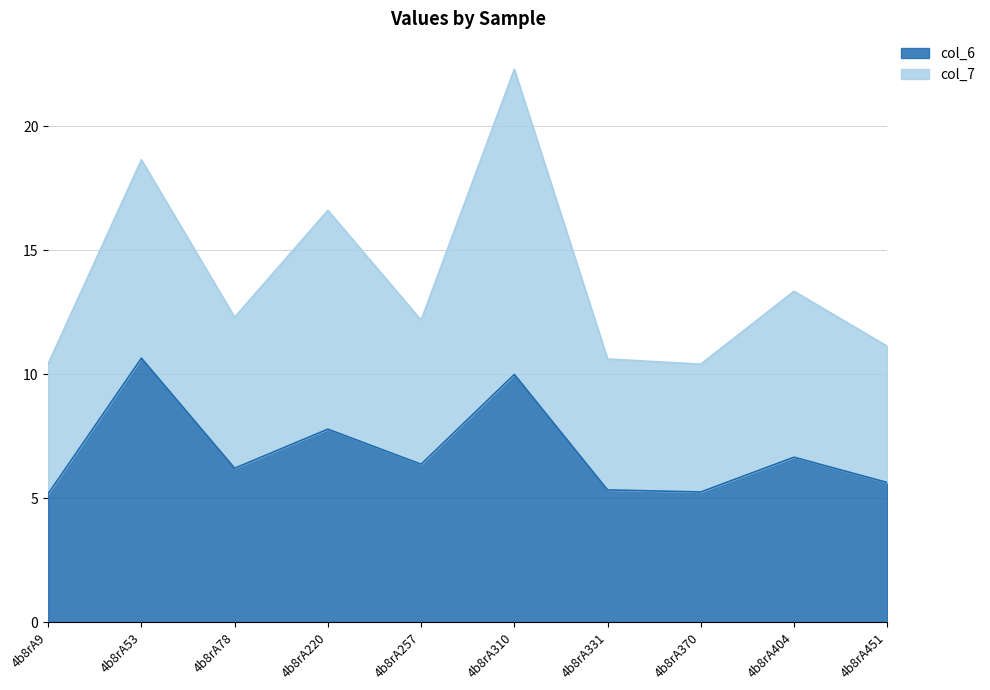

What is the average value?

6.9